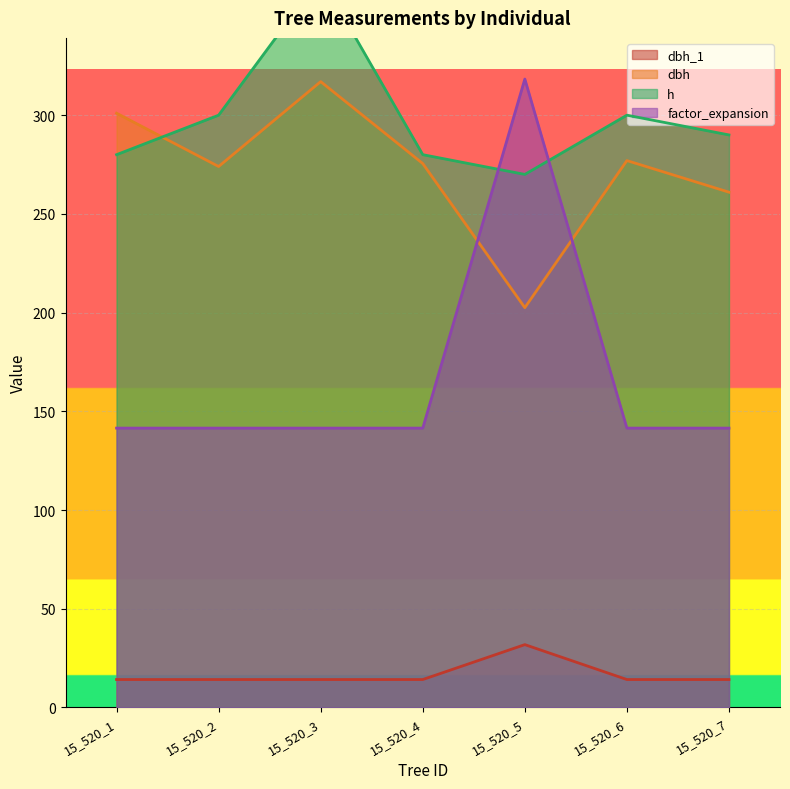

In dbh_1, how many points are higher than both neighbors (excluding endpoints)?

1